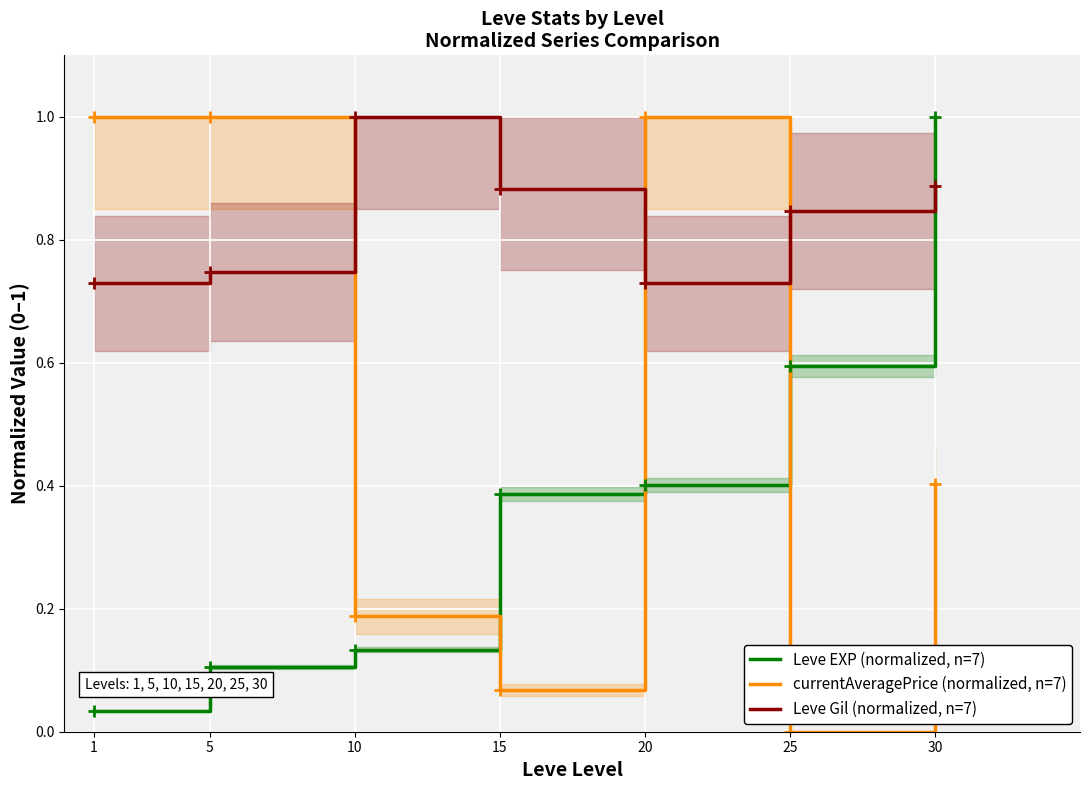

Reading left to right, transcribe all the data shown in this chart.

Leve EXP (normalized, n=7): 0.0	0.1	0.1	0.4	0.4	0.6	1.0
currentAveragePrice (normalized, n=7): 1.0	1.0	0.2	0.1	1.0	0.0	0.4
Leve Gil (normalized, n=7): 0.7	0.7	1.0	0.9	0.7	0.8	0.9